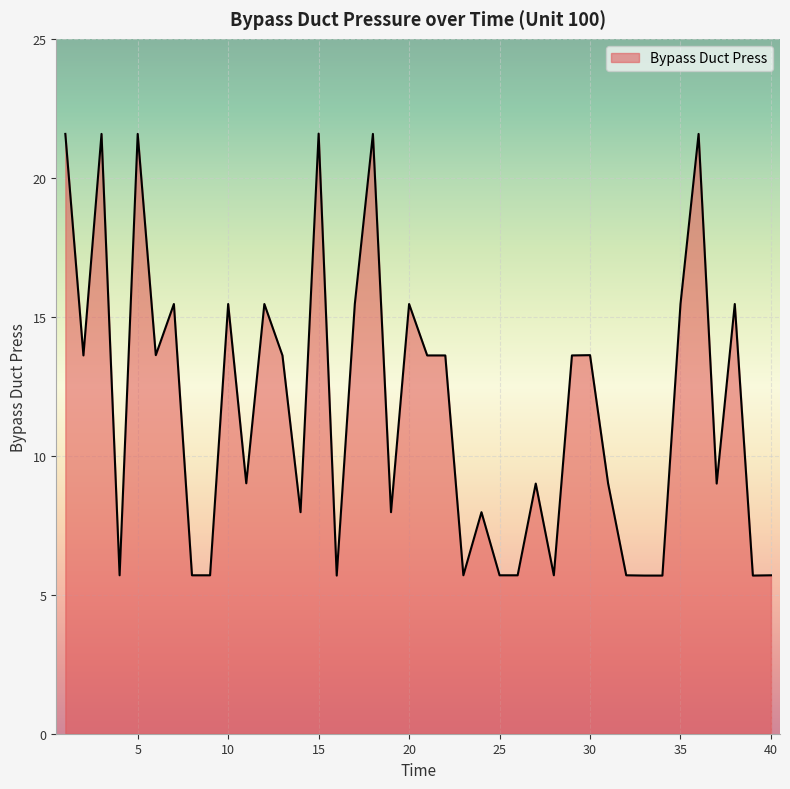

How many values are below 13?

20